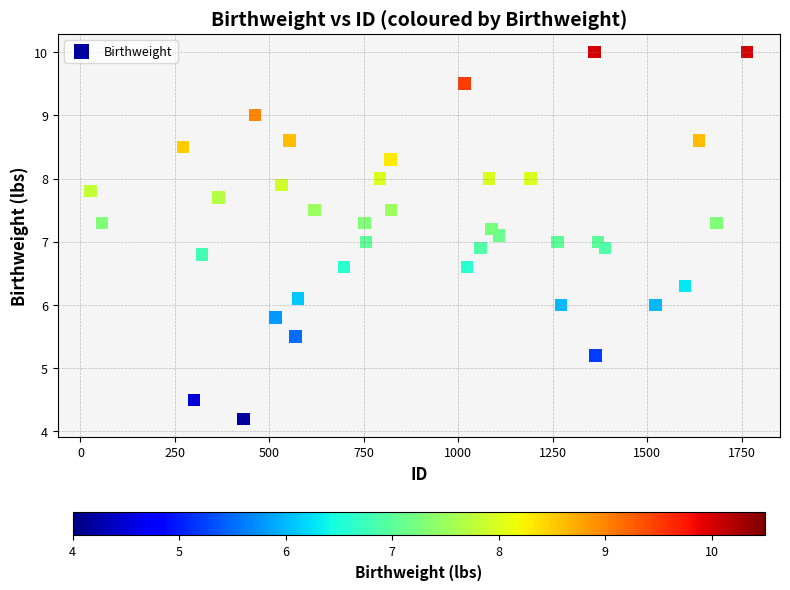

What is the range of X values (max minus min)?

1737.0